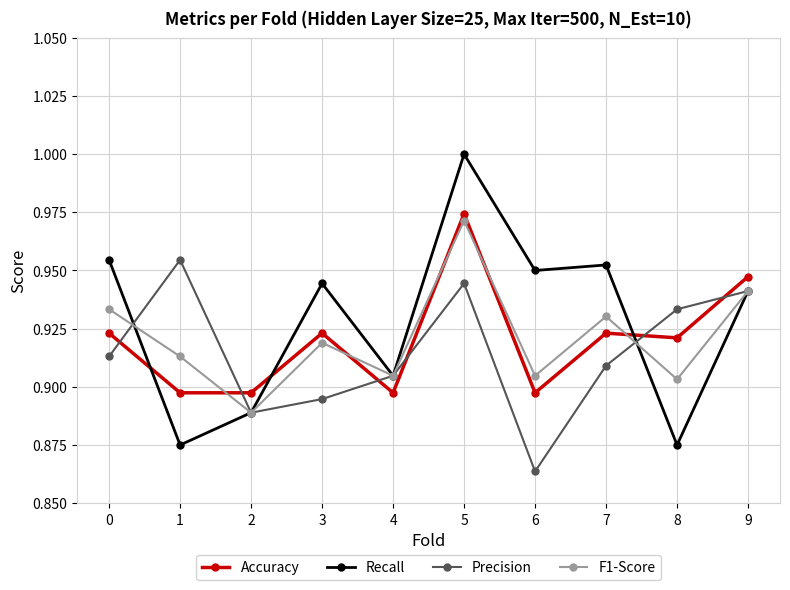

Where is the first local maximum for Precision?

1